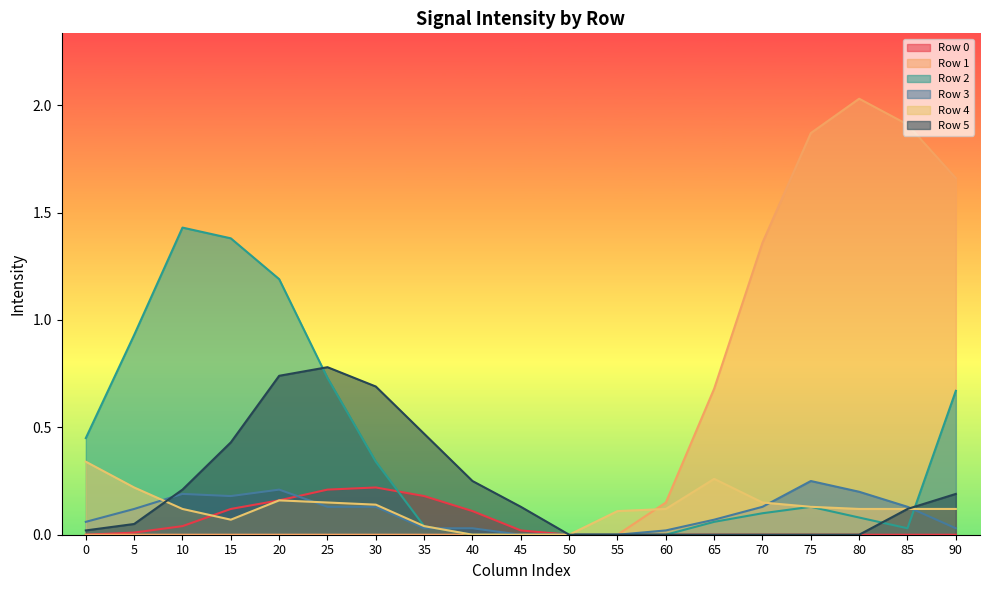

What is the value of the Row 1 point at the 15th from the left?

1.4